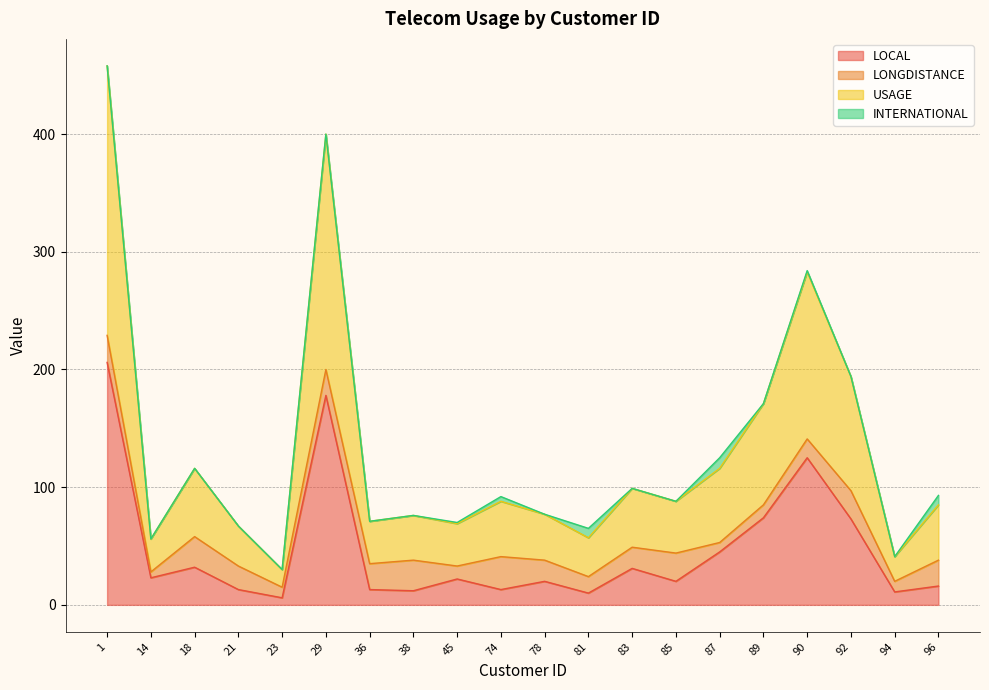

What is the sum of all LOCAL values?

943